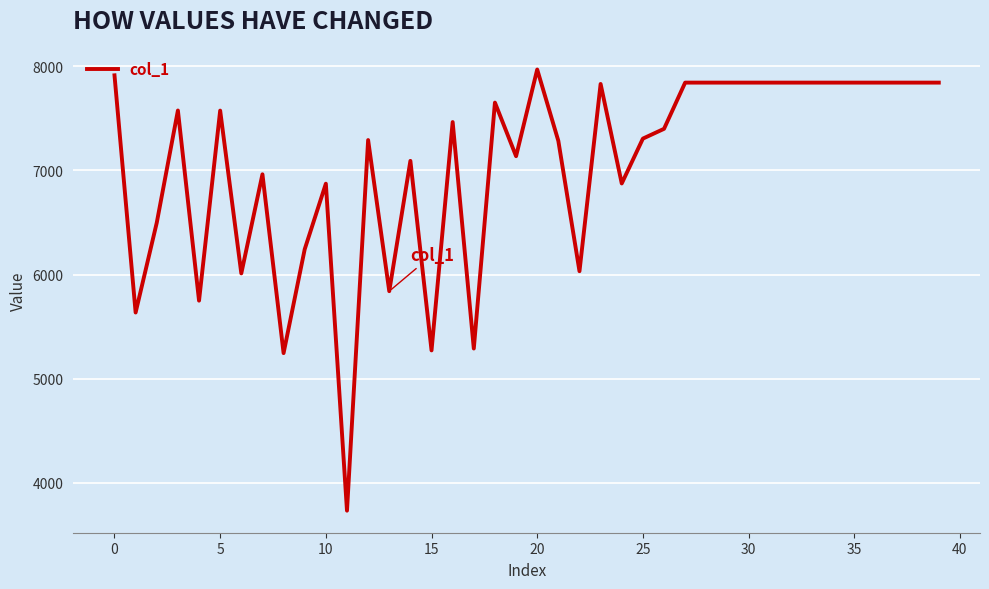

What is the minimum value shown in the chart?

3731